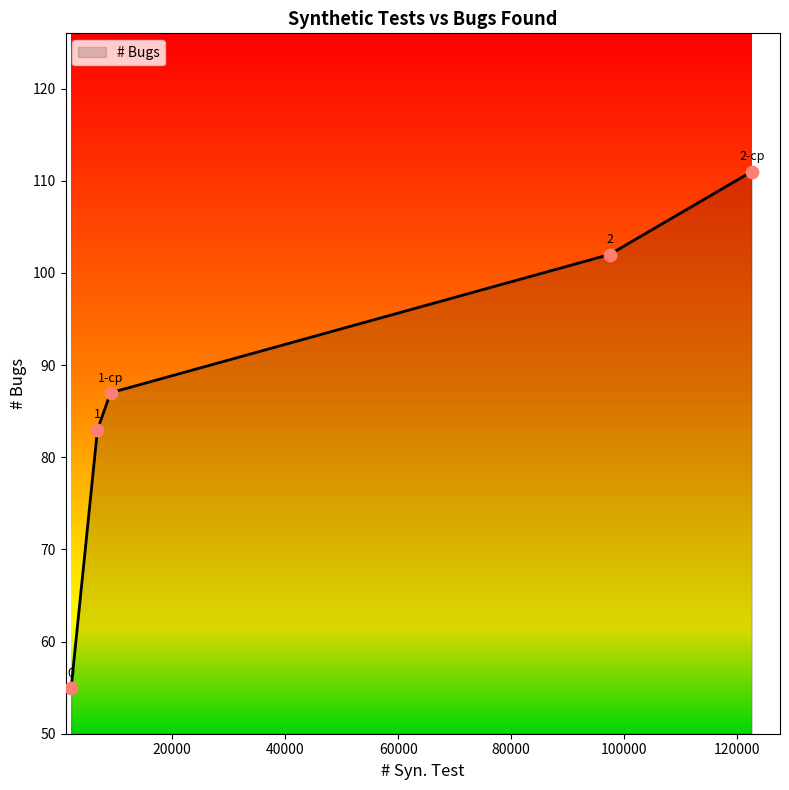

True or false: there are more than 0 points higher than both neighbors.

False